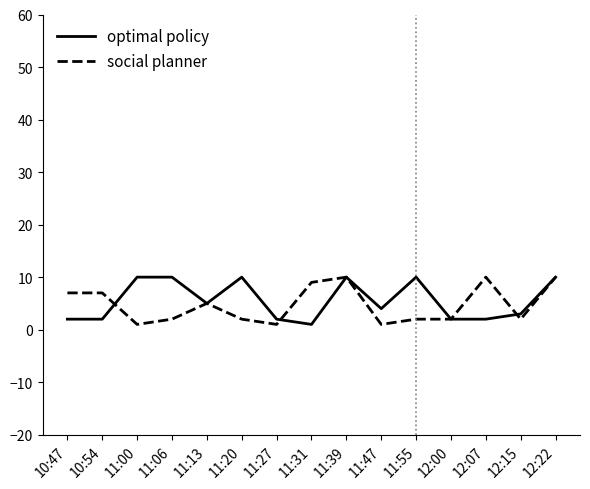

What is the greatest value displayed?

10